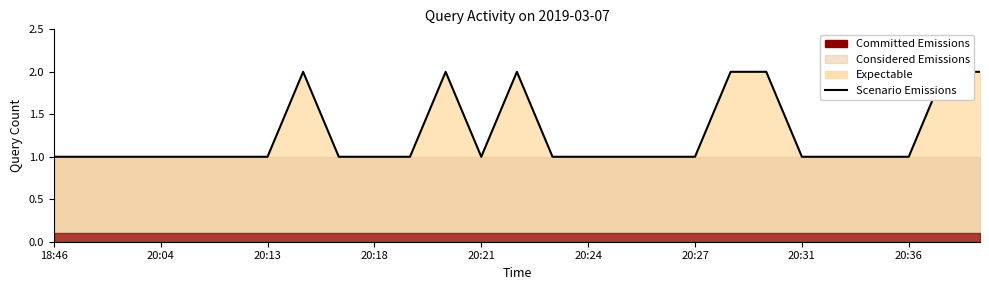

What is the sum of all values?

34